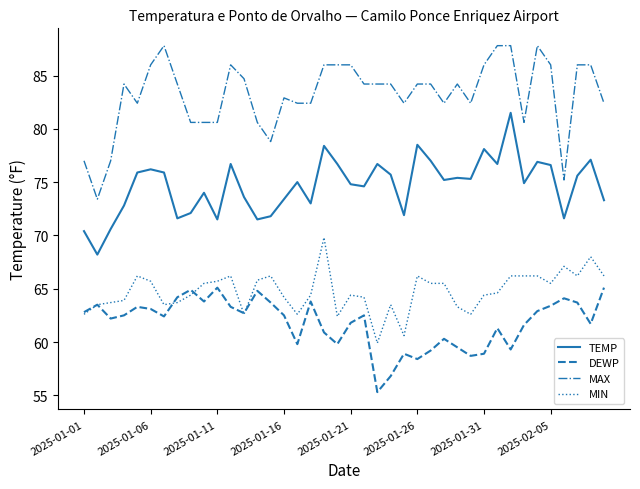

Which series has the widest spread of values?

MAX